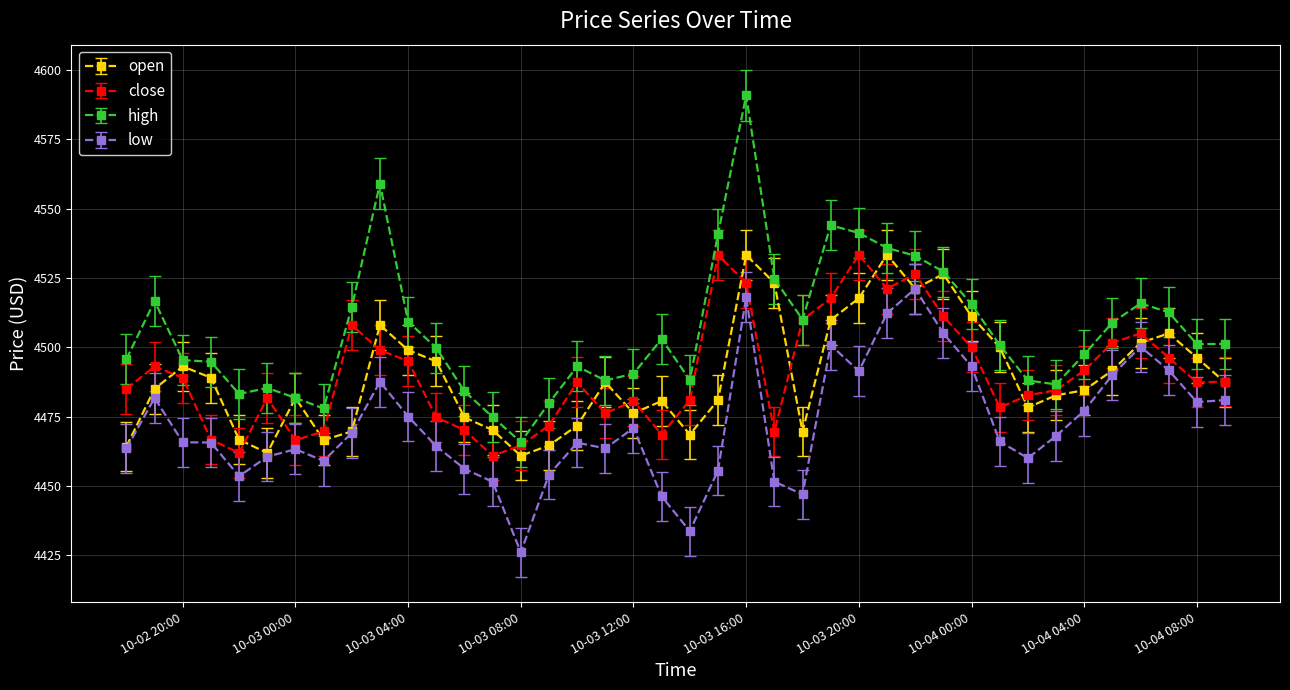

In low, how many points are higher than both neighbors (excluding endpoints)?

9